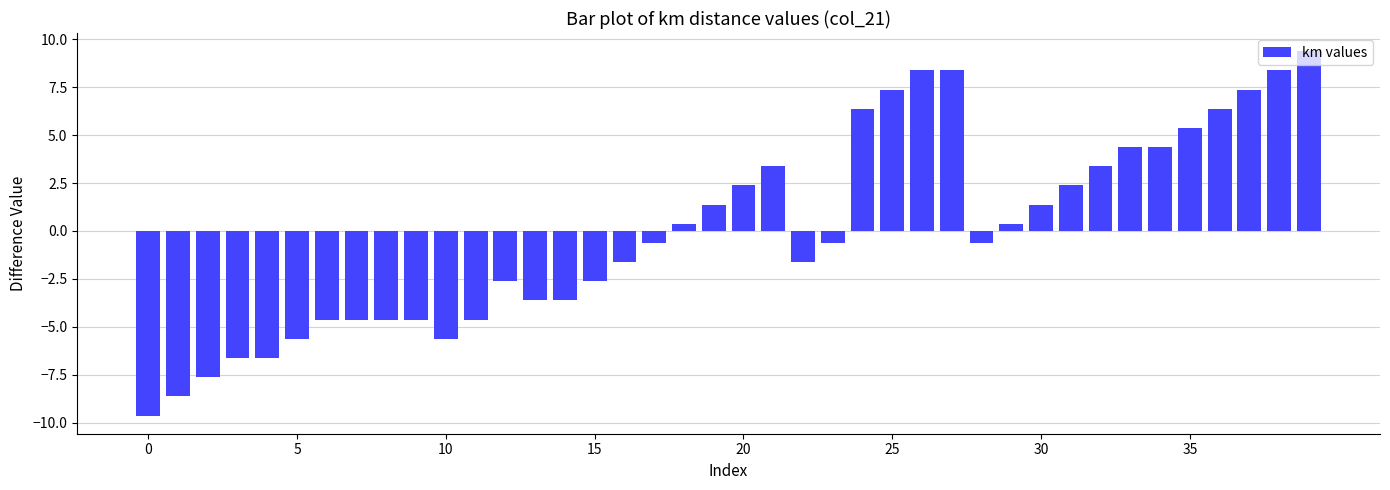

What is the difference between the maximum and second lowest values?

18.0